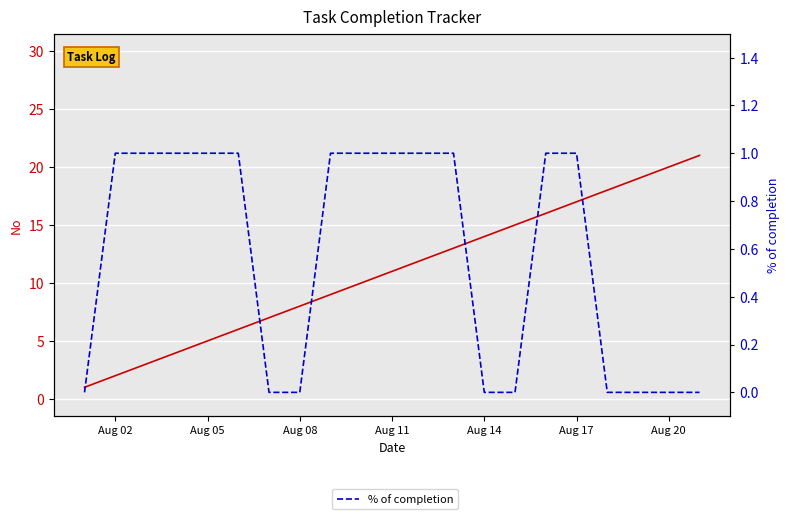

Rank the series at Aug 11 from lowest to highest value.

% of completion, No